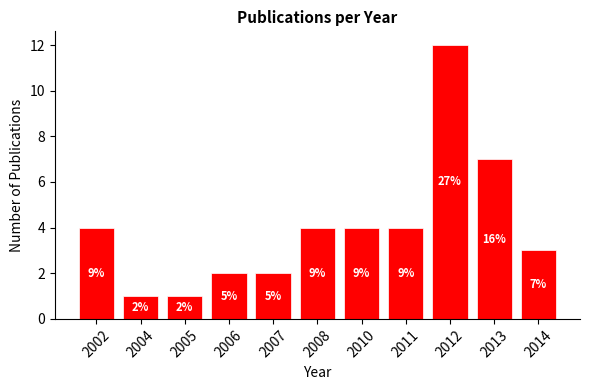

What is the ratio of the value at 2008 to the value at 2005?

4.0